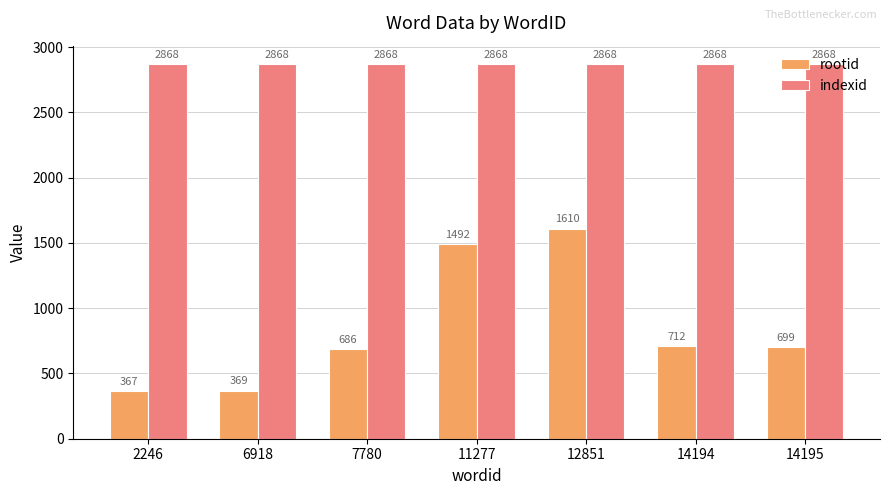

Where does the rootid series first go above 699?

11277